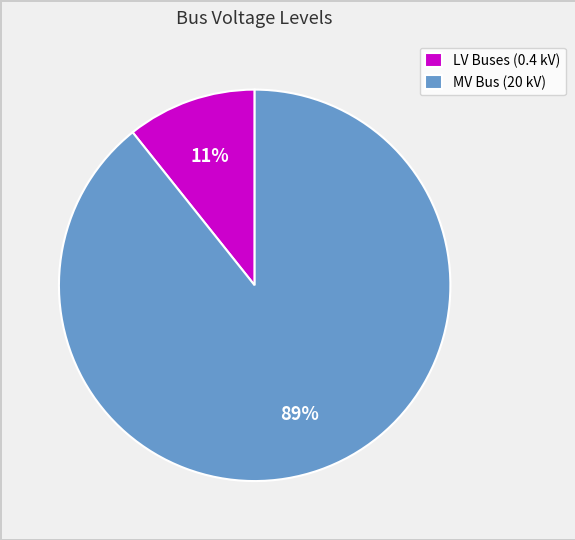

Which slice represents more than half of the pie?

MV Bus (20 kV)